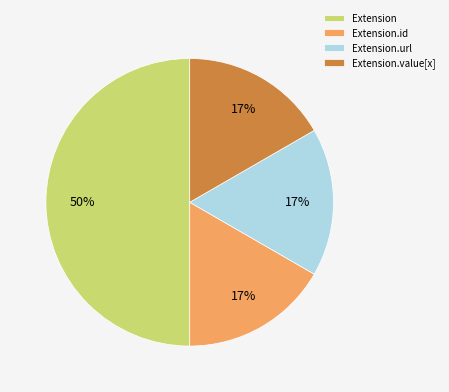

True or false: Extension.url accounts for 90% of the total.

False